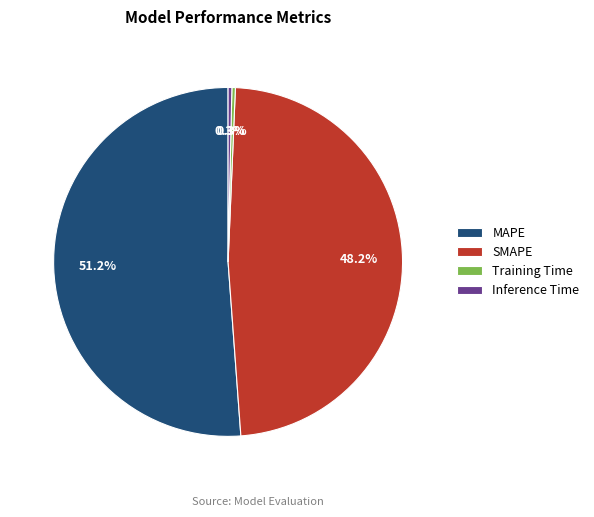

To the nearest percent, what is the difference between the largest and smallest slice percentages?

51%